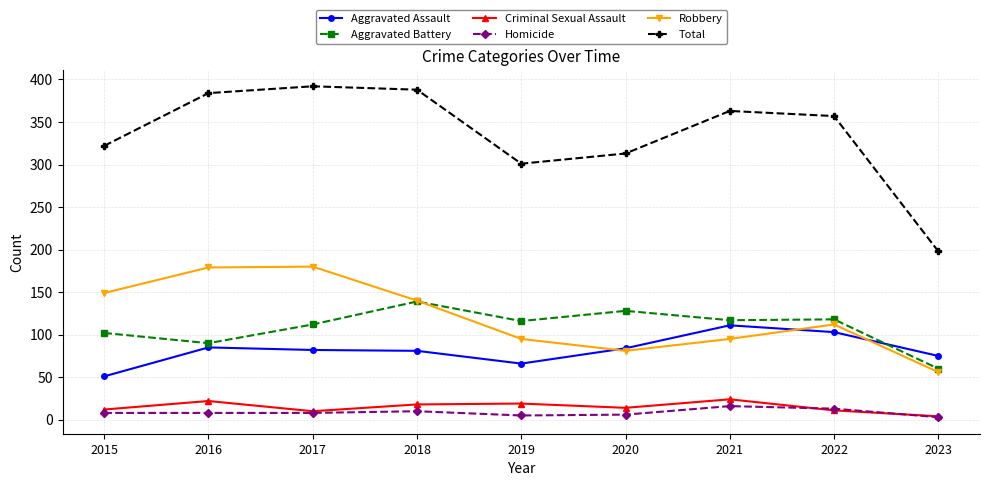

True or false: Criminal Sexual Assault and Robbery cross at least once.

False